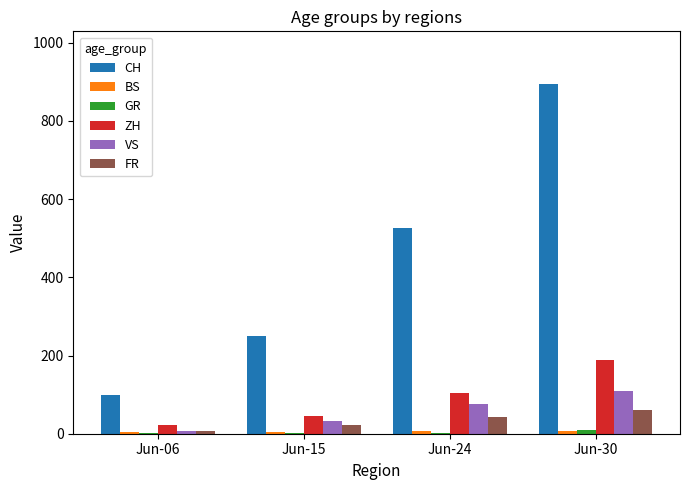

At which category does the chart reach its peak across all series?

Jun-30